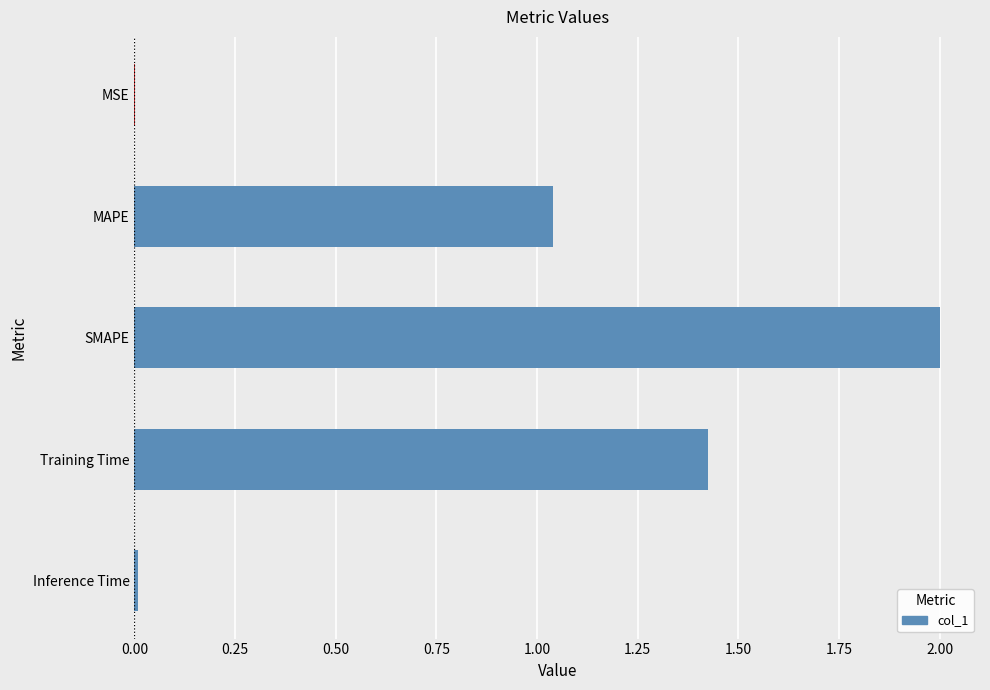

Count the number of categories in the chart.

5